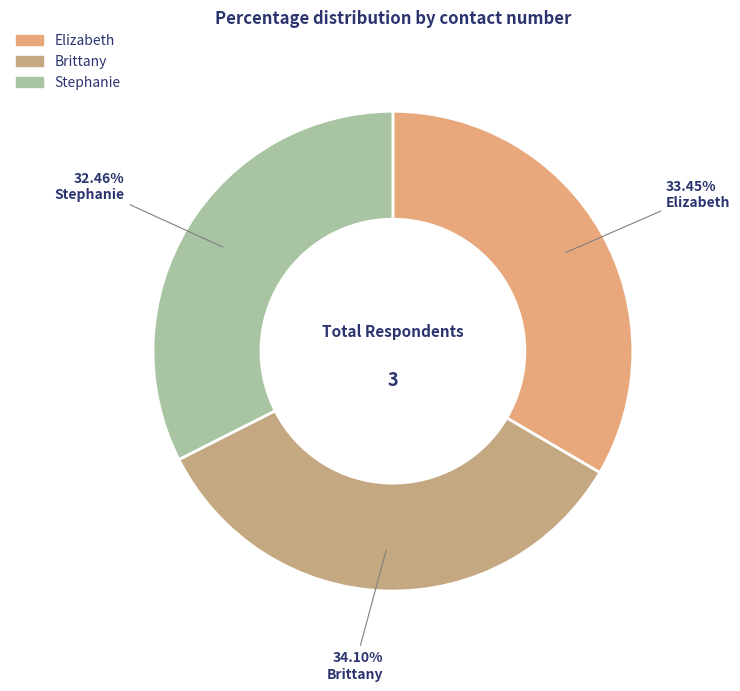

Between Stephanie and Brittany, which is larger?

Brittany